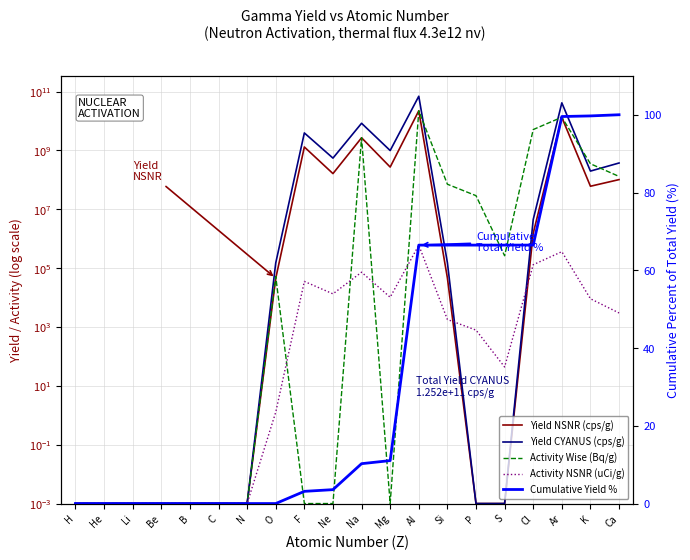

Is this an area chart (filled region under the line)?

No